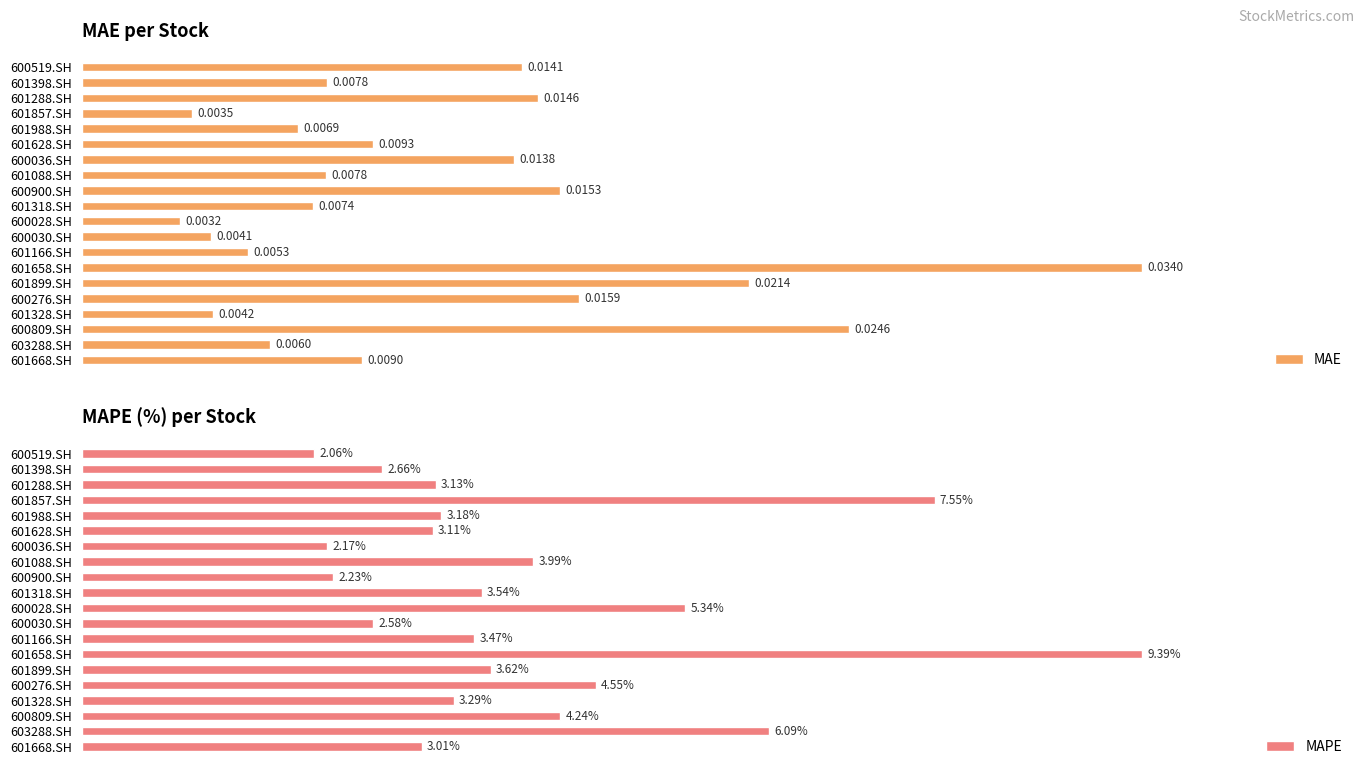

Rank the categories by MAPE value from highest to lowest.

601658.SH, 601857.SH, 603288.SH, 600028.SH, 600276.SH, 600809.SH, 601088.SH, 601899.SH, 601318.SH, 601166.SH, 601328.SH, 601988.SH, 601288.SH, 601628.SH, 601668.SH, 601398.SH, 600030.SH, 600900.SH, 600036.SH, 600519.SH